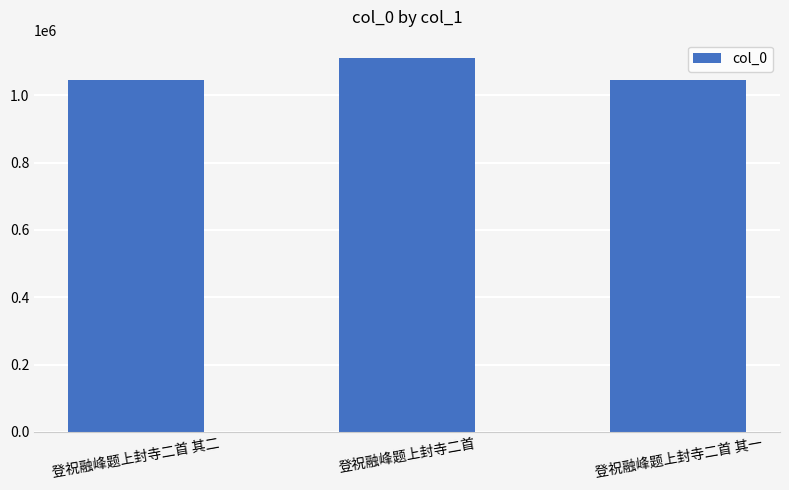

Are the bars horizontal?

No